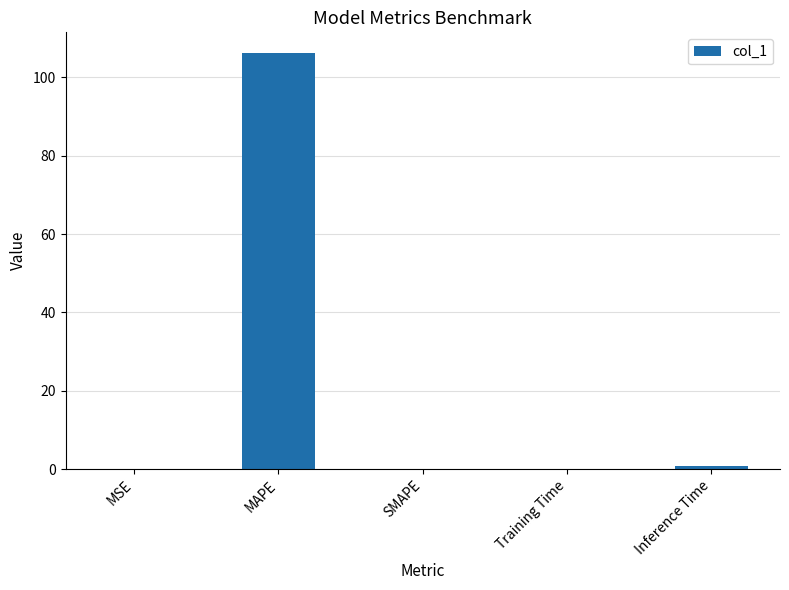

The chart shows a value of 0.0 at SMAPE. True or false?

True